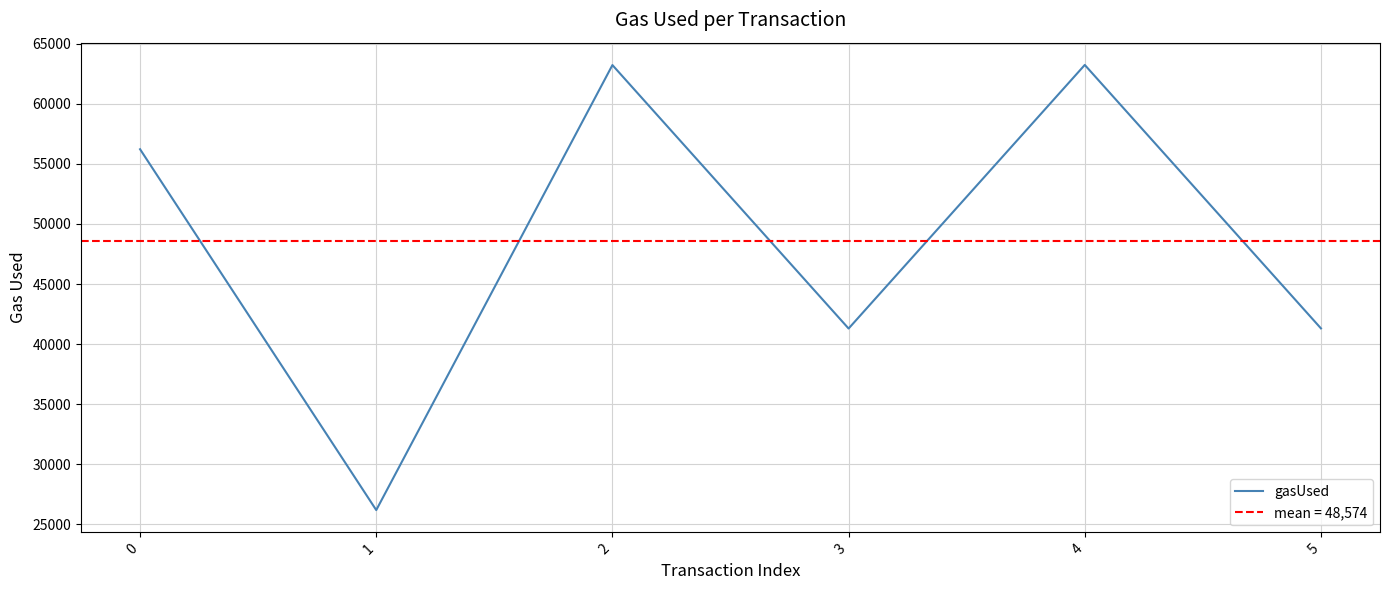

Is it true that the value at 0 is 12143?

False